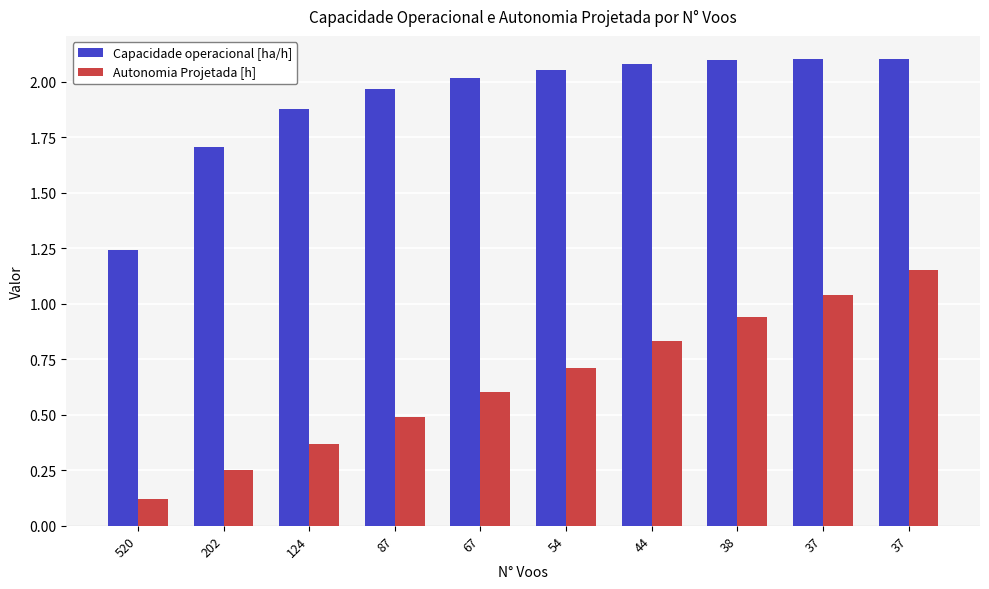

Where is Autonomia Projetada [h] nearest to the value 0?

520